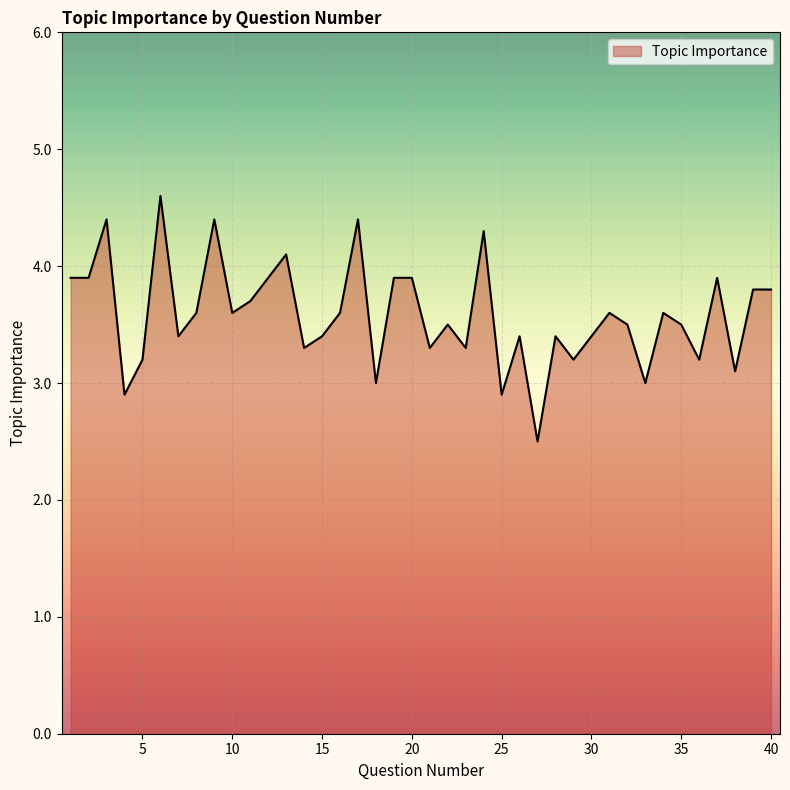

What is the maximum value shown in the chart?

4.6